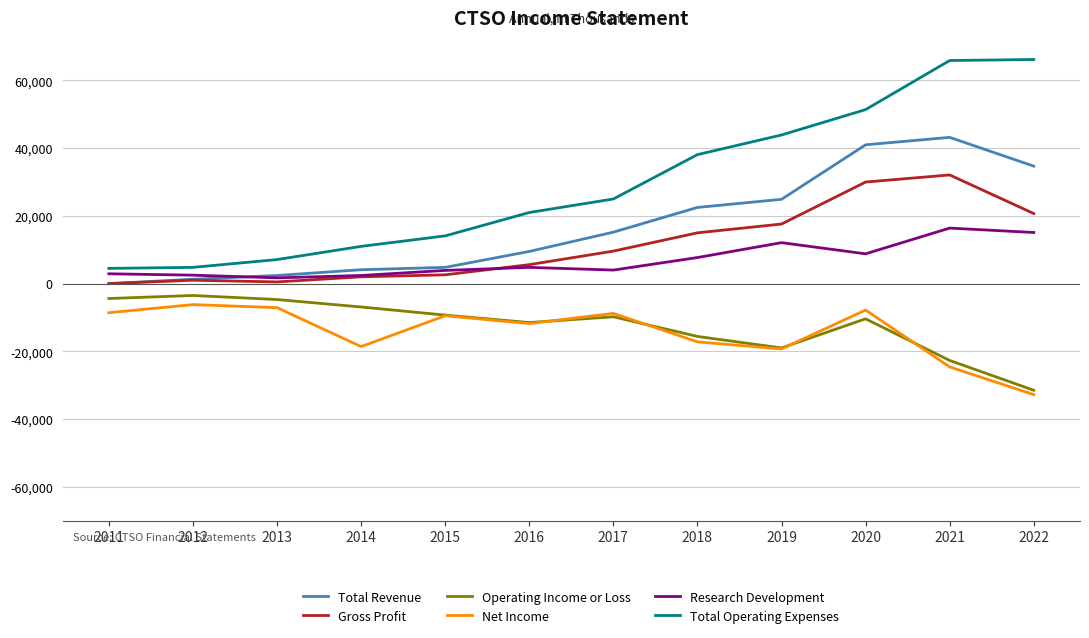

The value of Net Income at 2022 is -32800. True or false?

True